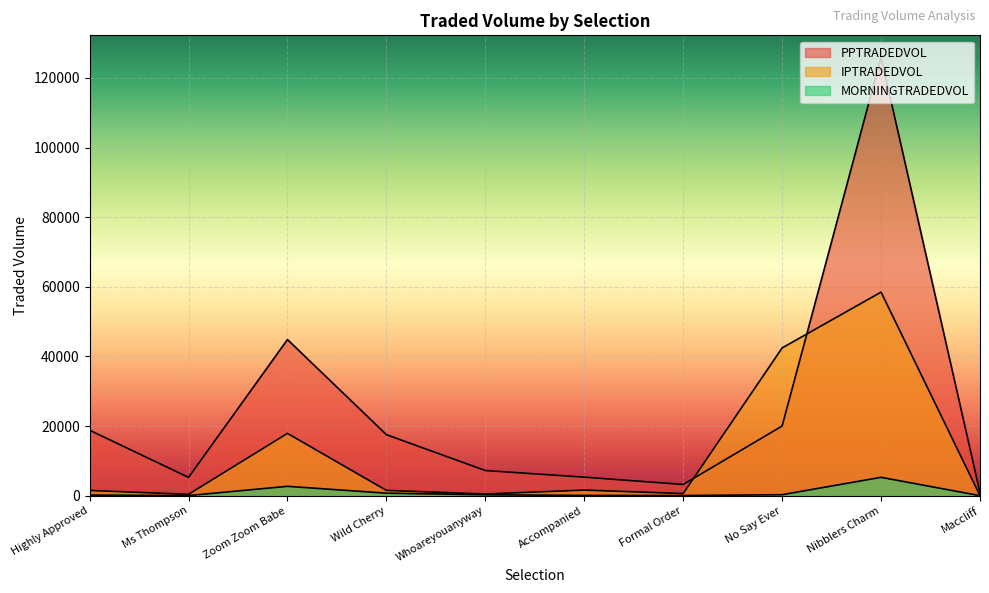

How many values in the IPTRADEDVOL series are below 1519?

5